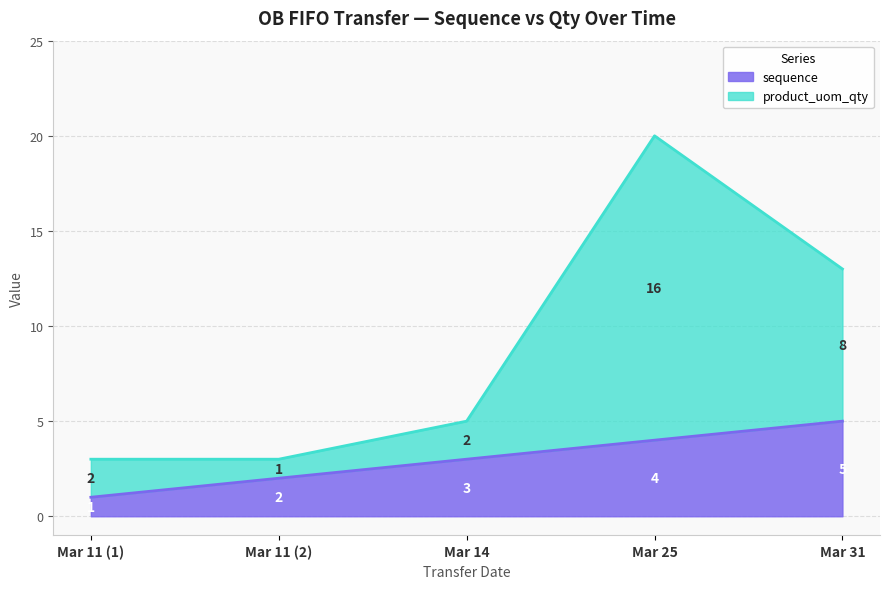

The sequence series shows 5 at Mar 31. True or false?

True